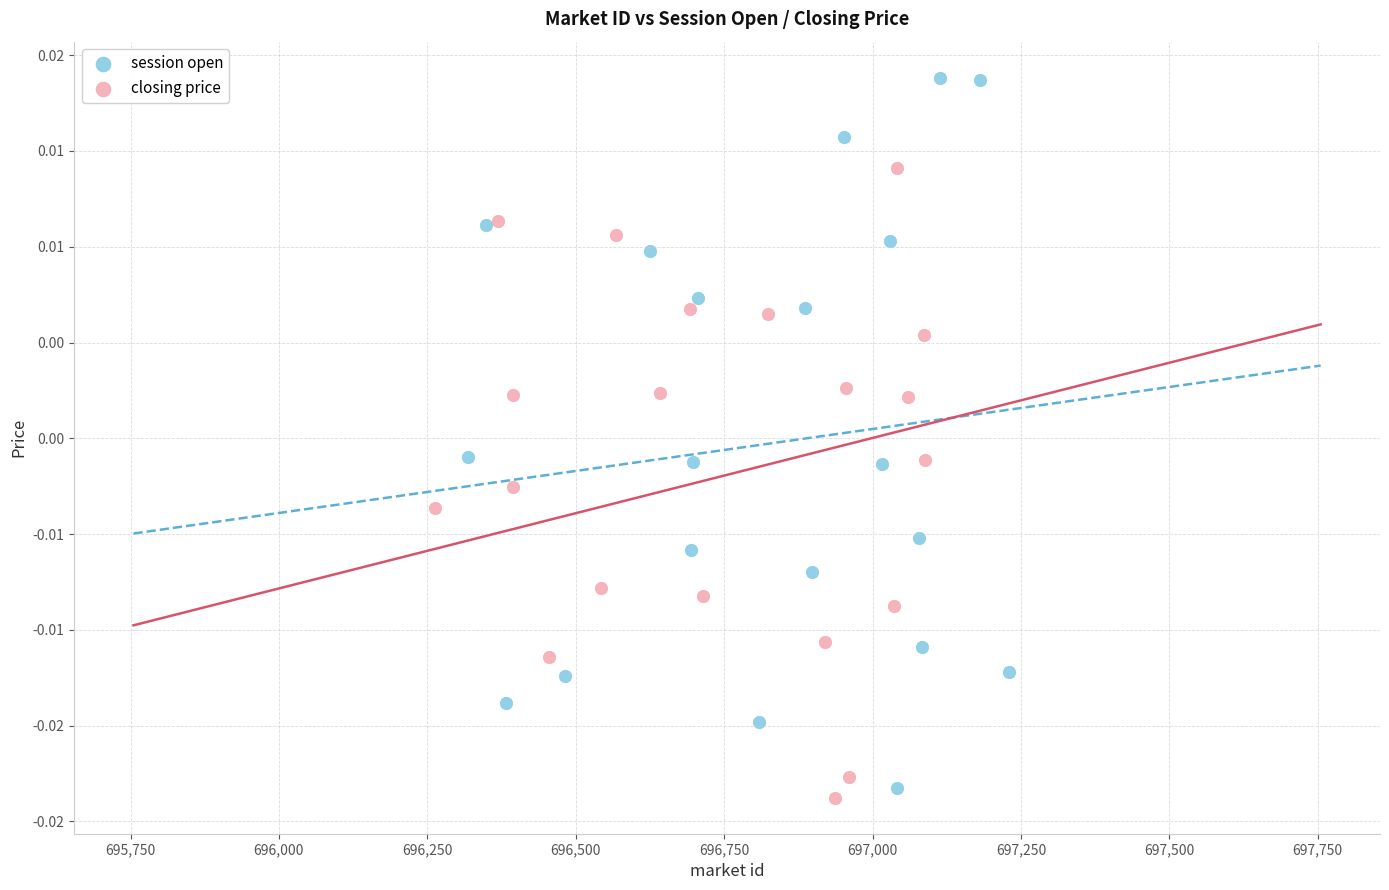

Which series has the widest spread of Y values?

session open